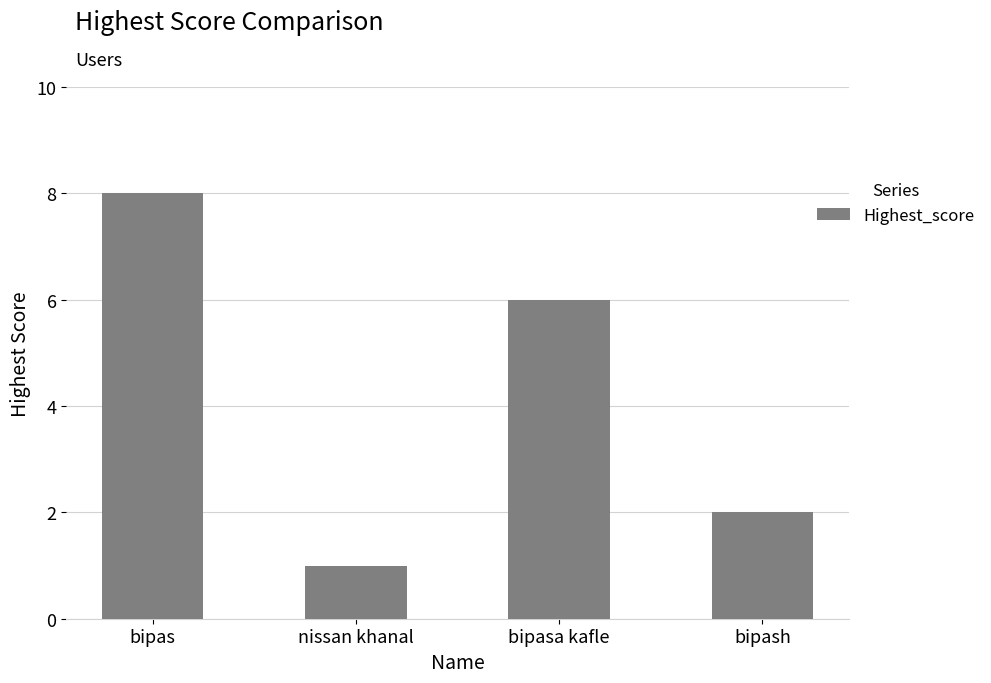

Approximately how many times larger is the value at bipas compared to nissan khanal?

8.0